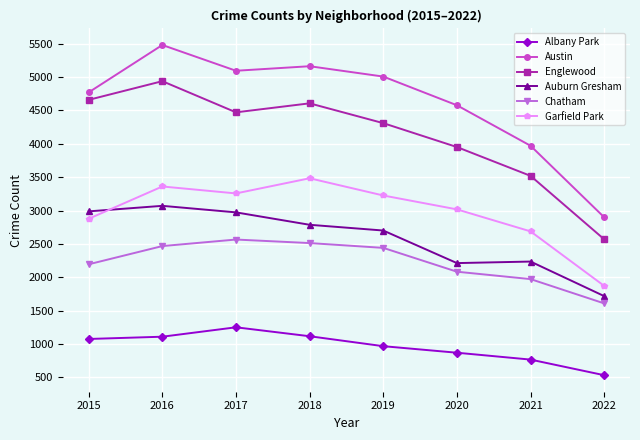

True or false: Albany Park and Auburn Gresham intersect in this chart.

False